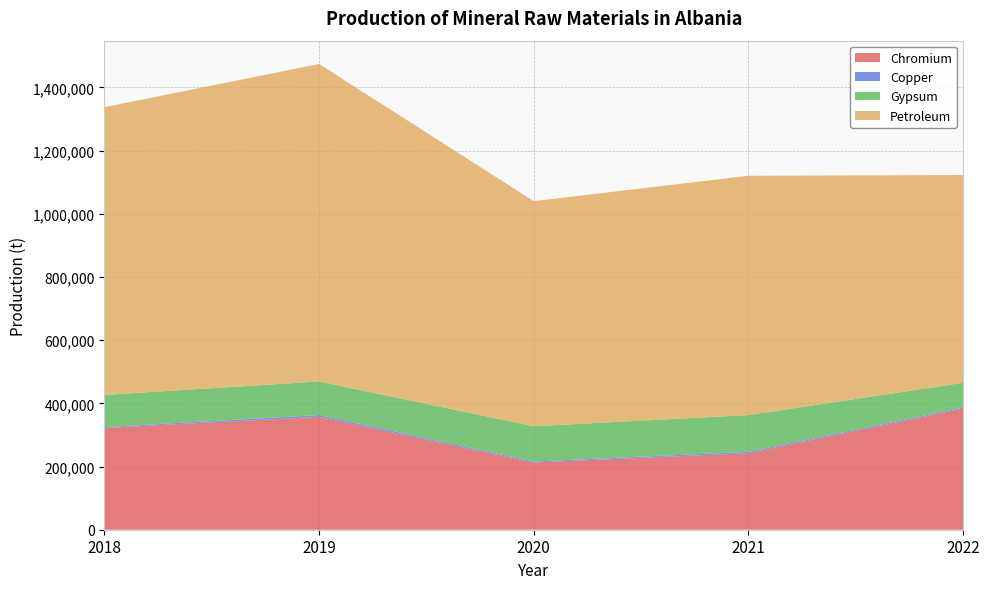

Reading left to right, transcribe all the data shown in this chart.

Chromium: 322100	357200	212650	242200	383400
Copper: 2515	5900	3070	4430	3470
Gypsum: 102016	106070	111880	116295	78239
Petroleum: 910670	1005090	712427	757393	657402